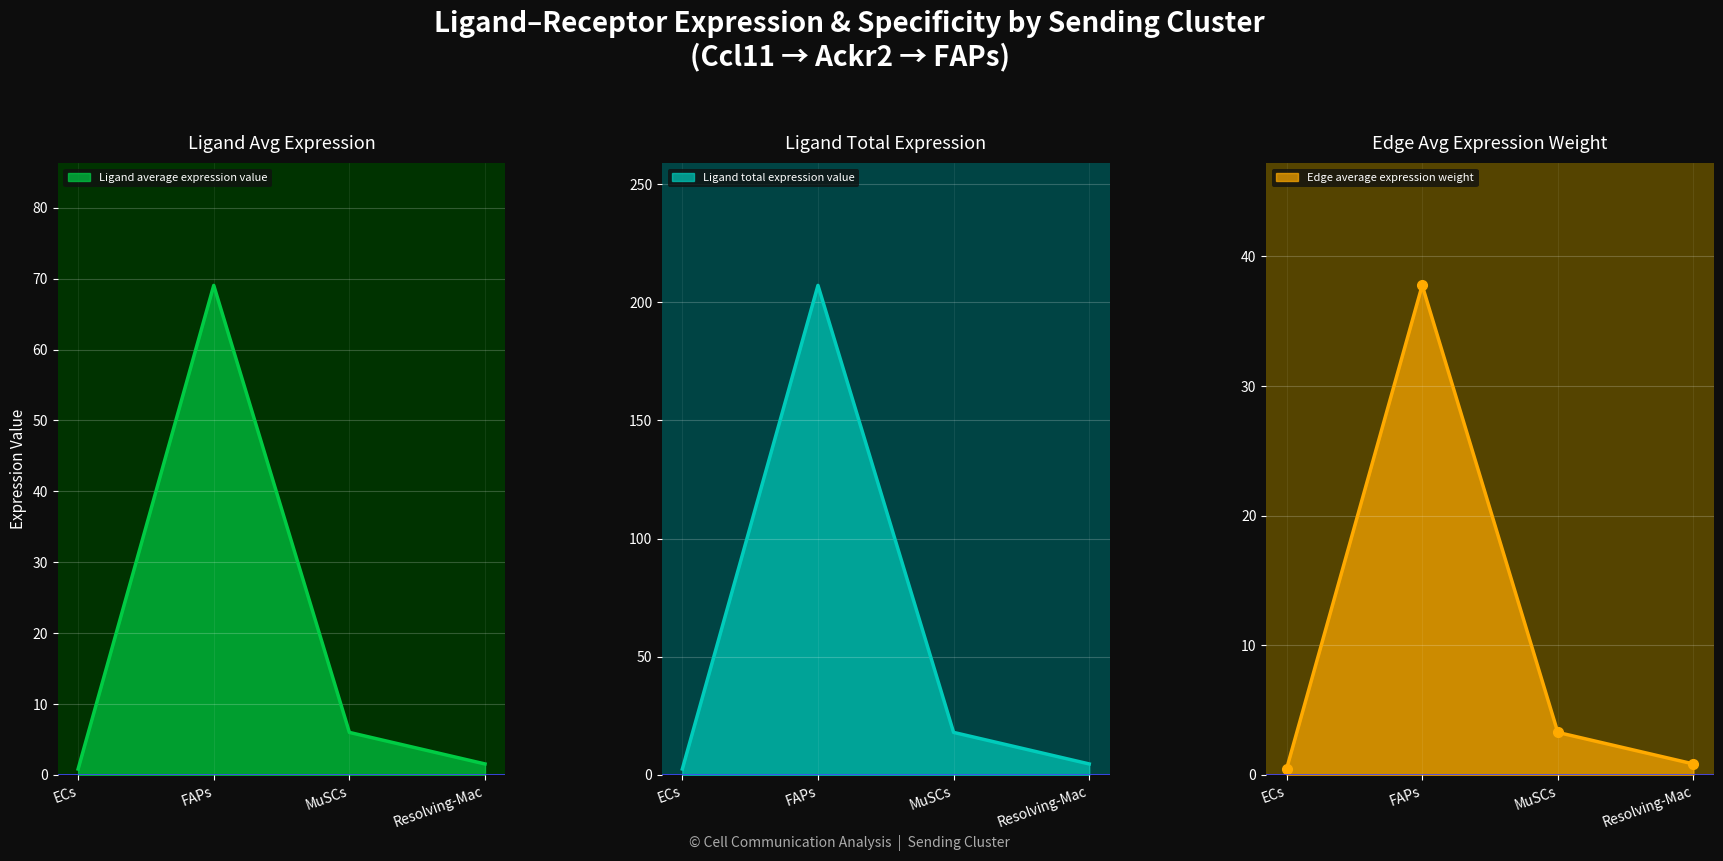

What is the label of the 2nd point from the left?

FAPs